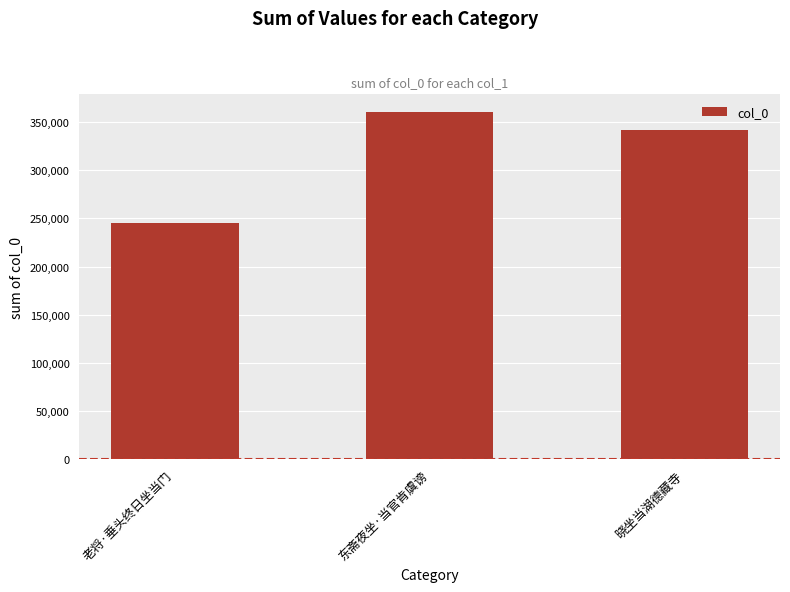

Rank the categories by value from highest to lowest.

东斋夜坐·当官肯虞谤, 晓坐当湖德藏寺, 老将·垂头终日坐当门